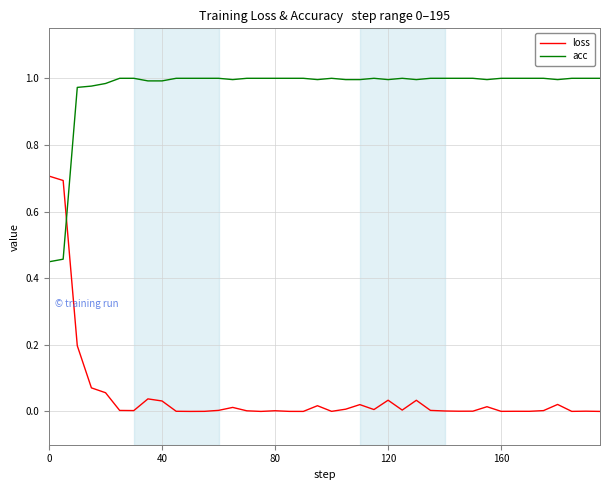

After their last crossing, which series has the higher values: loss or acc?

acc